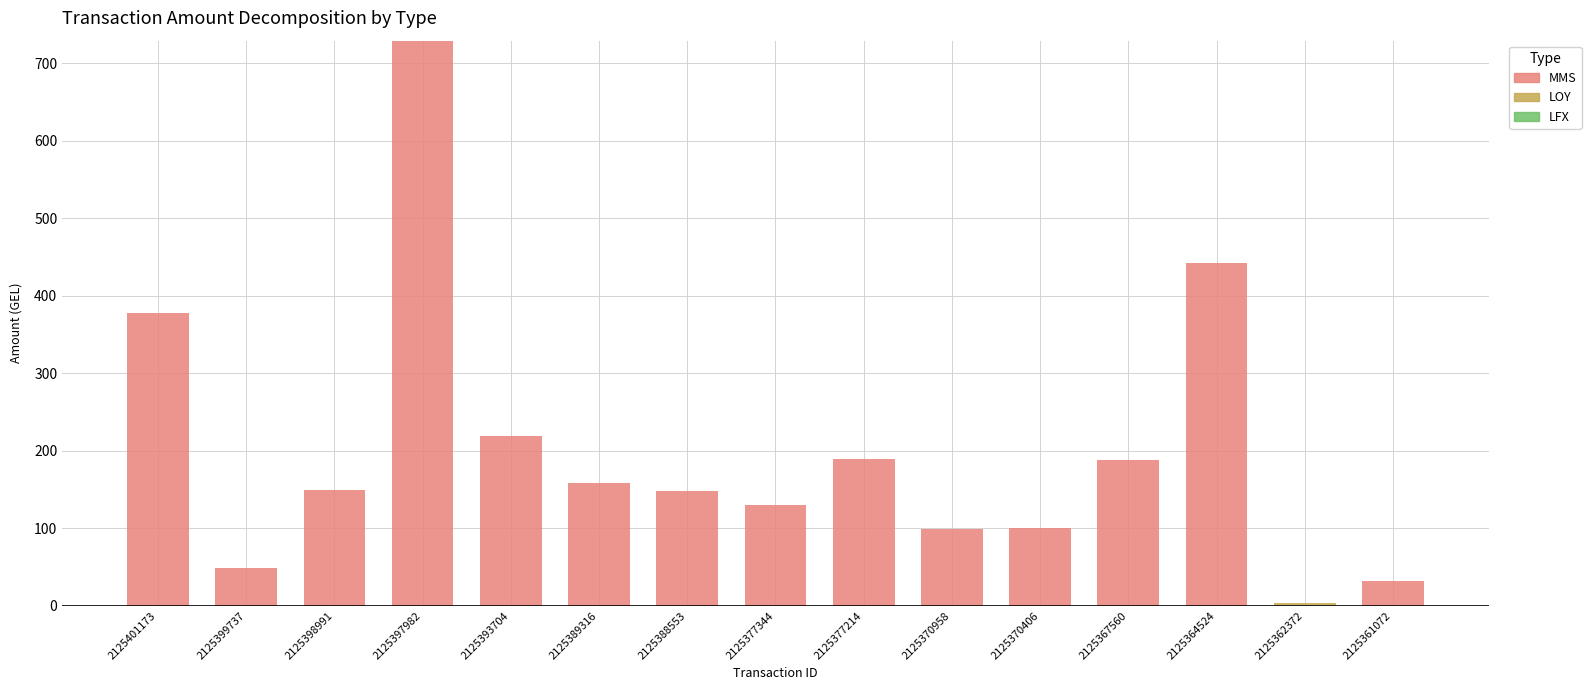

The MMS series shows 415.6 at 2125362372. True or false?

False